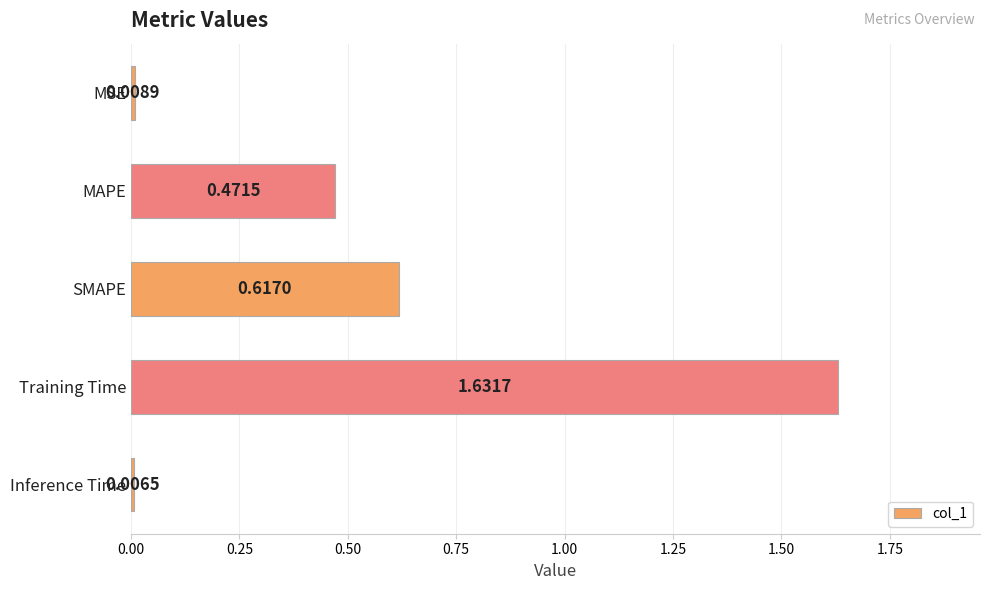

List the labels in order of value, smallest first.

Inference Time, MSE, MAPE, SMAPE, Training Time